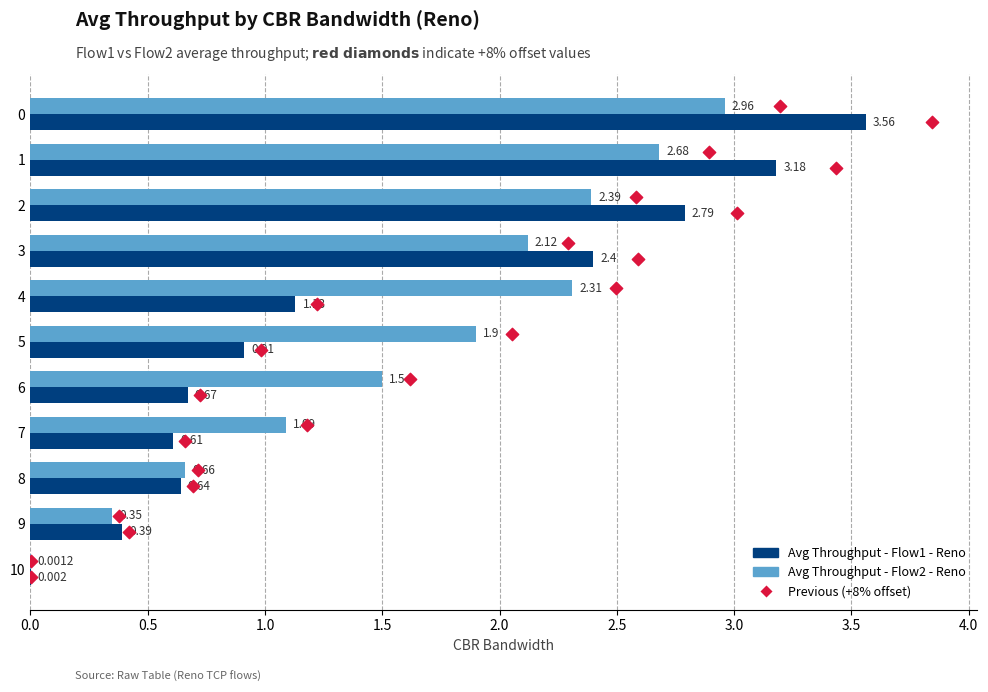

What is the total value across all series at 5?

2.8